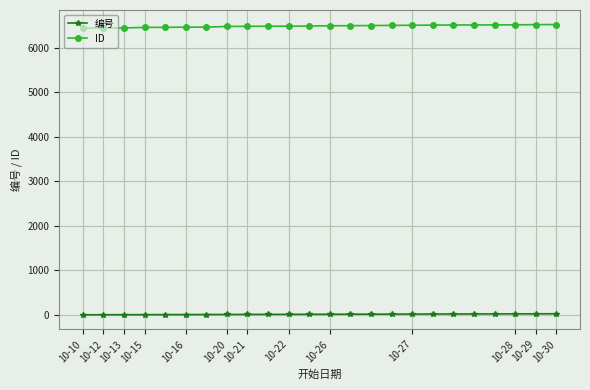

True or false: ID and 编号 cross at least once.

False